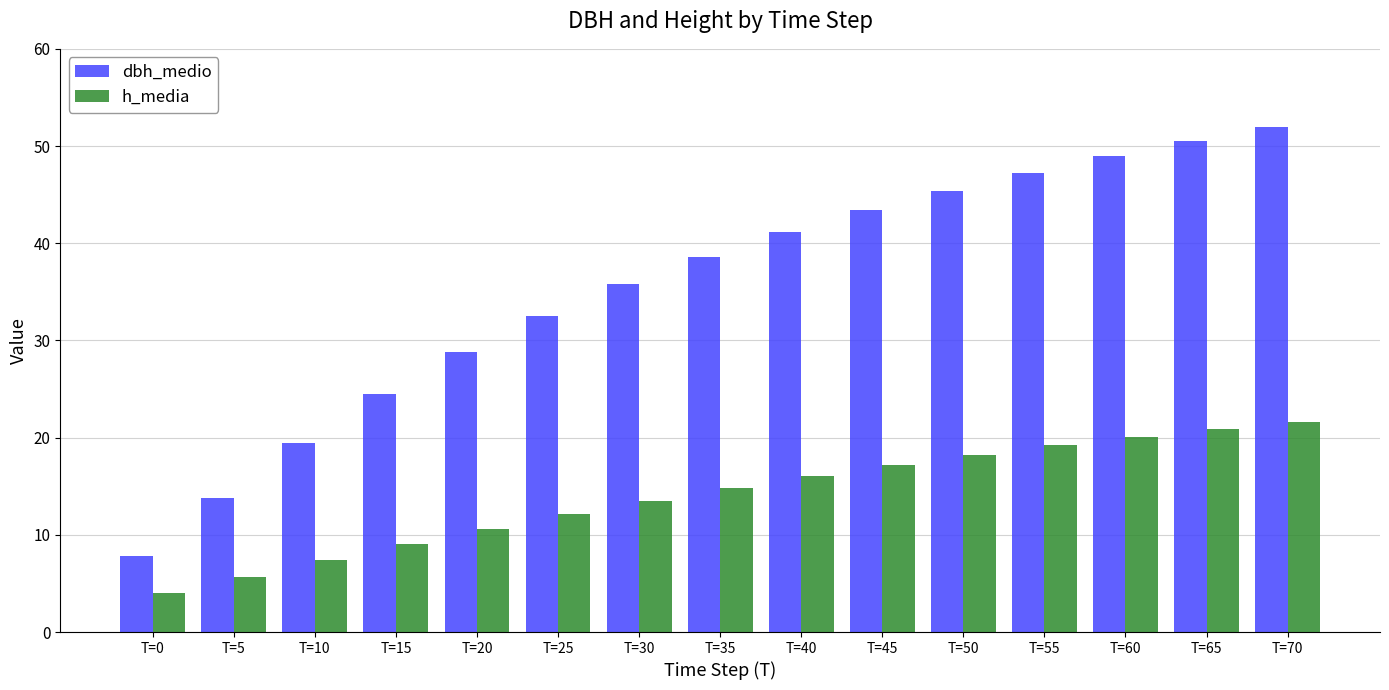

Which category has the highest value across all series?

T=70